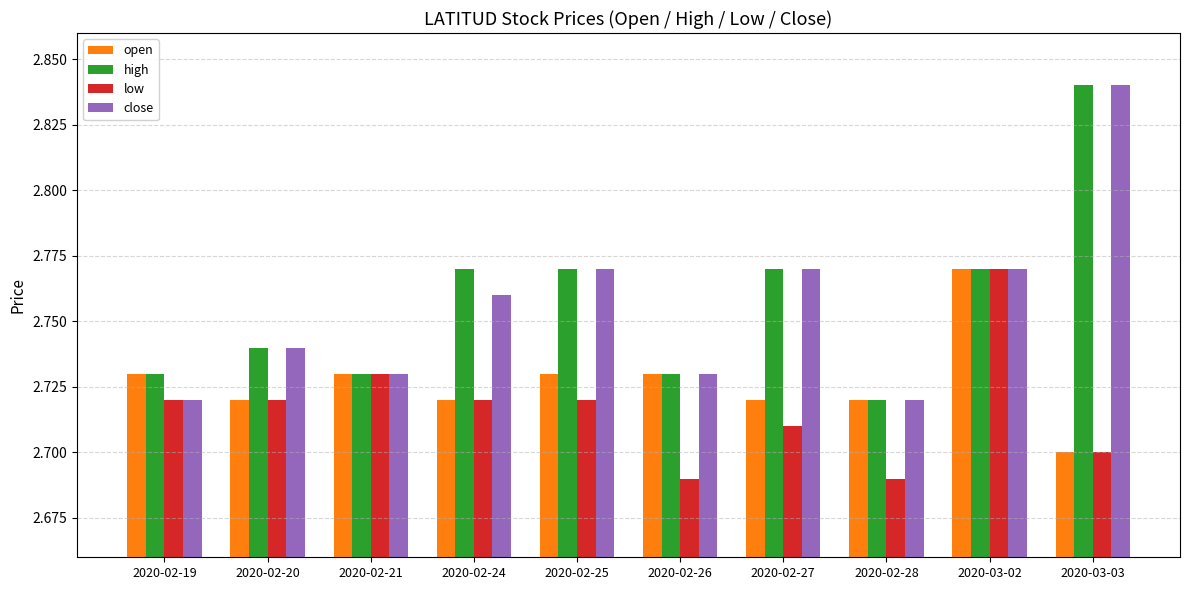

Count the close values in the range 2 to 3.

10